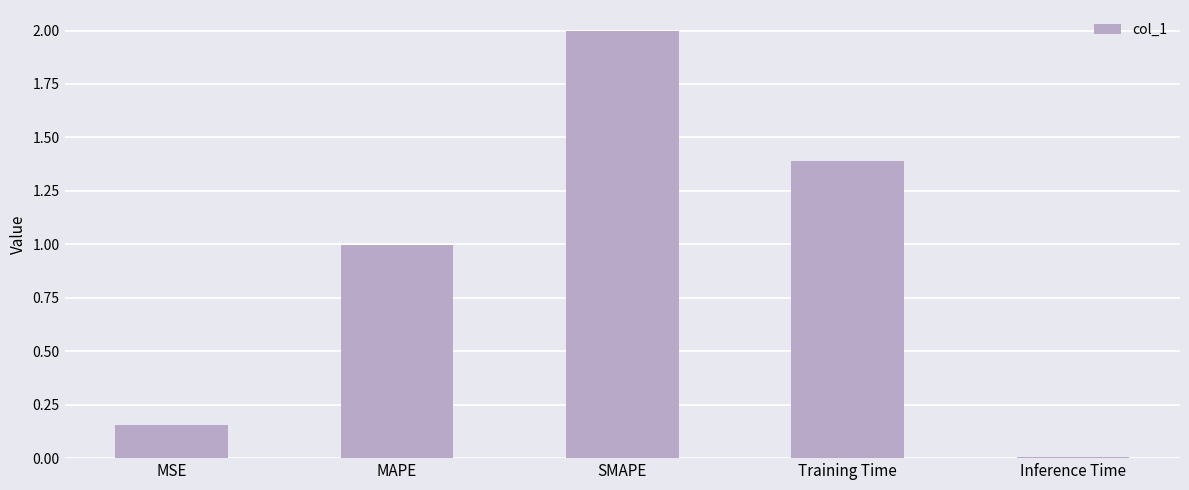

List the labels in order of value, smallest first.

Inference Time, MSE, MAPE, Training Time, SMAPE